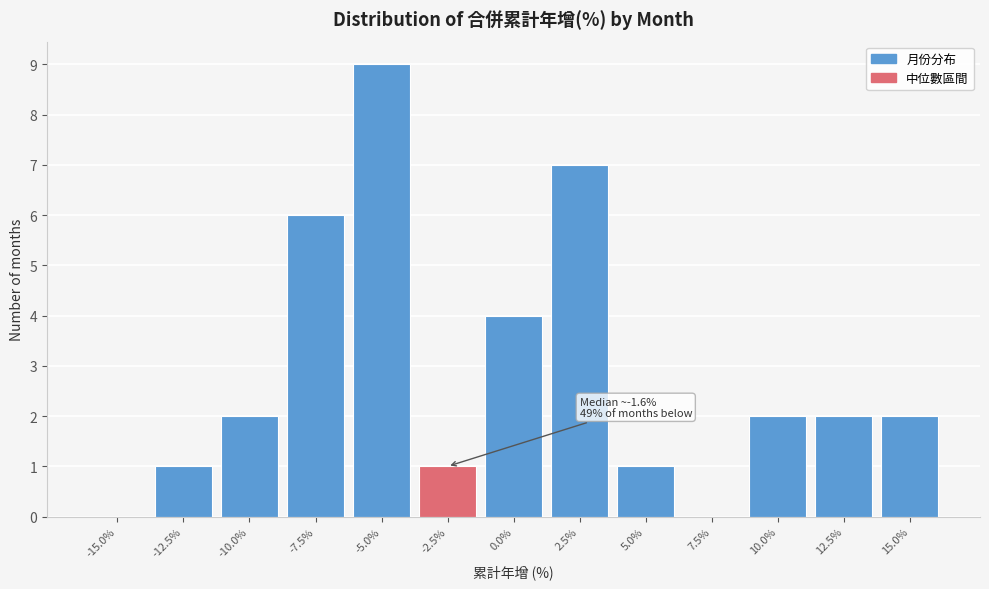

Reading left to right, extract all data points from this chart.

-15.0%=0	-12.5%=1	-10.0%=2	-7.5%=6	-5.0%=9	-2.5%=1	0.0%=4	2.5%=7	5.0%=1	7.5%=0	10.0%=2	12.5%=2	15.0%=2